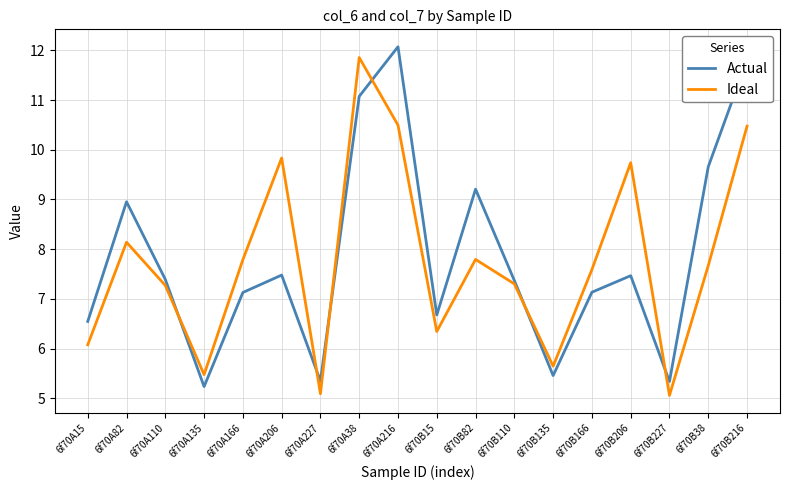

The Actual series shows 9.7 at 6f70B38. True or false?

True